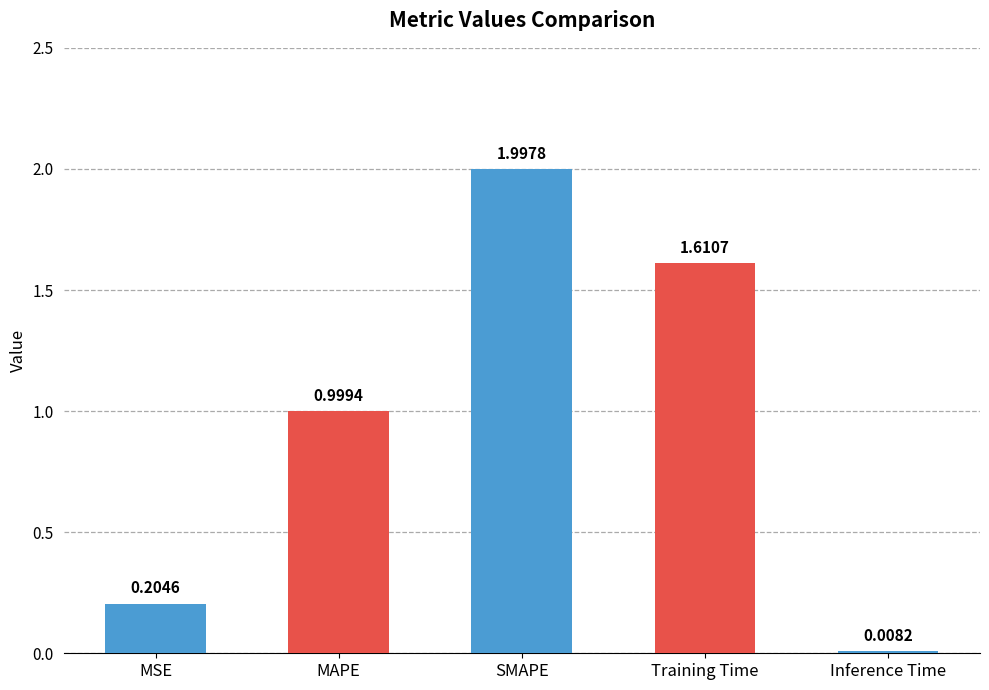

Is it true that the value at SMAPE is 1.4?

False